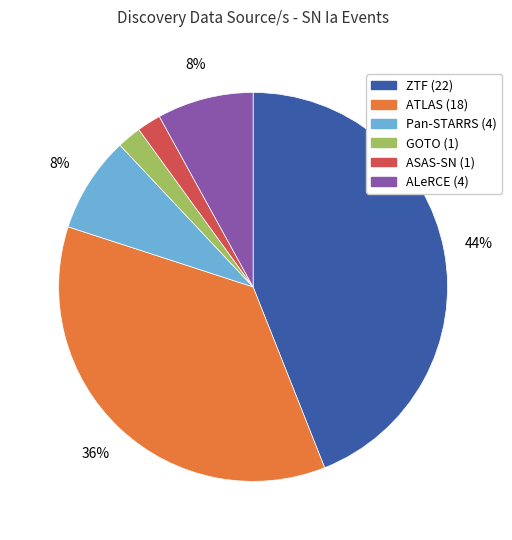

To the nearest percent, what is the average slice percentage?

17%